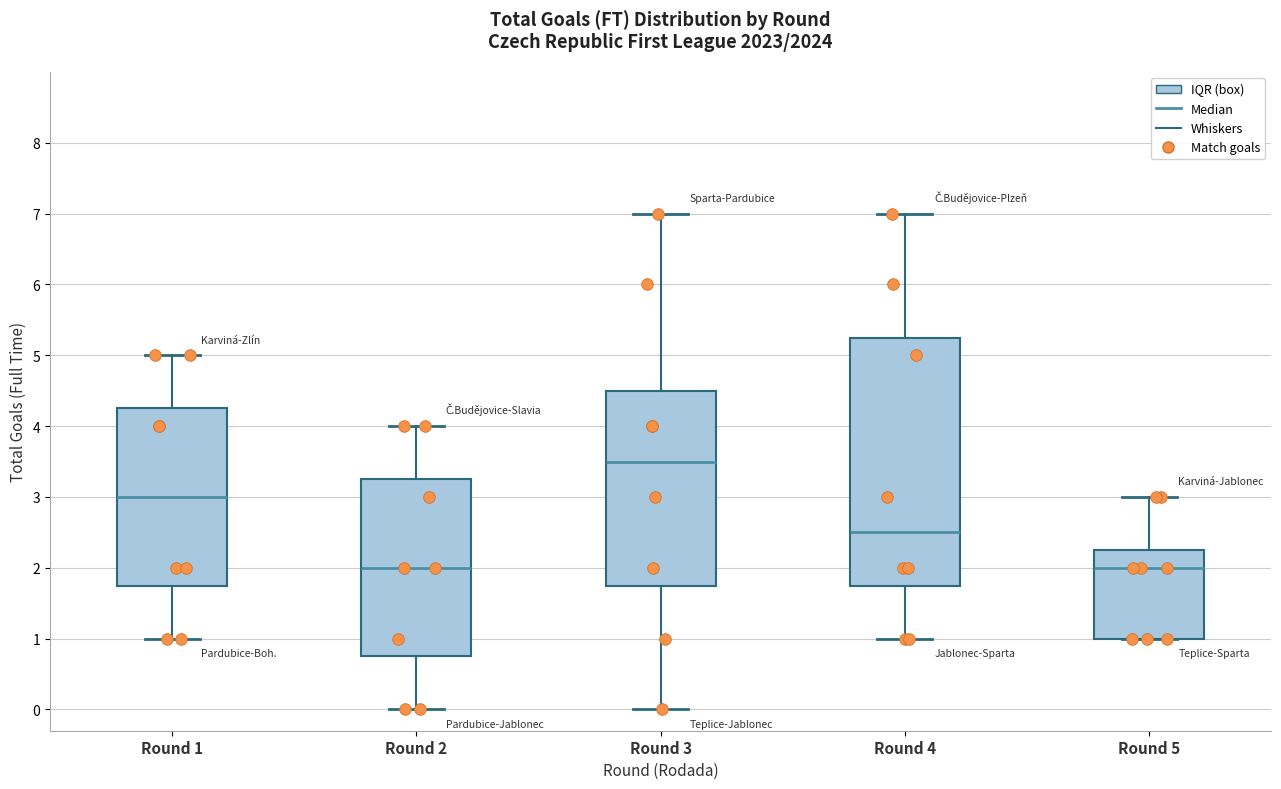

Where does the upper whisker of the box for Round 1 end on the y-axis? The values are not printed on the chart, so give them approximately, as read against the axis.

5.0